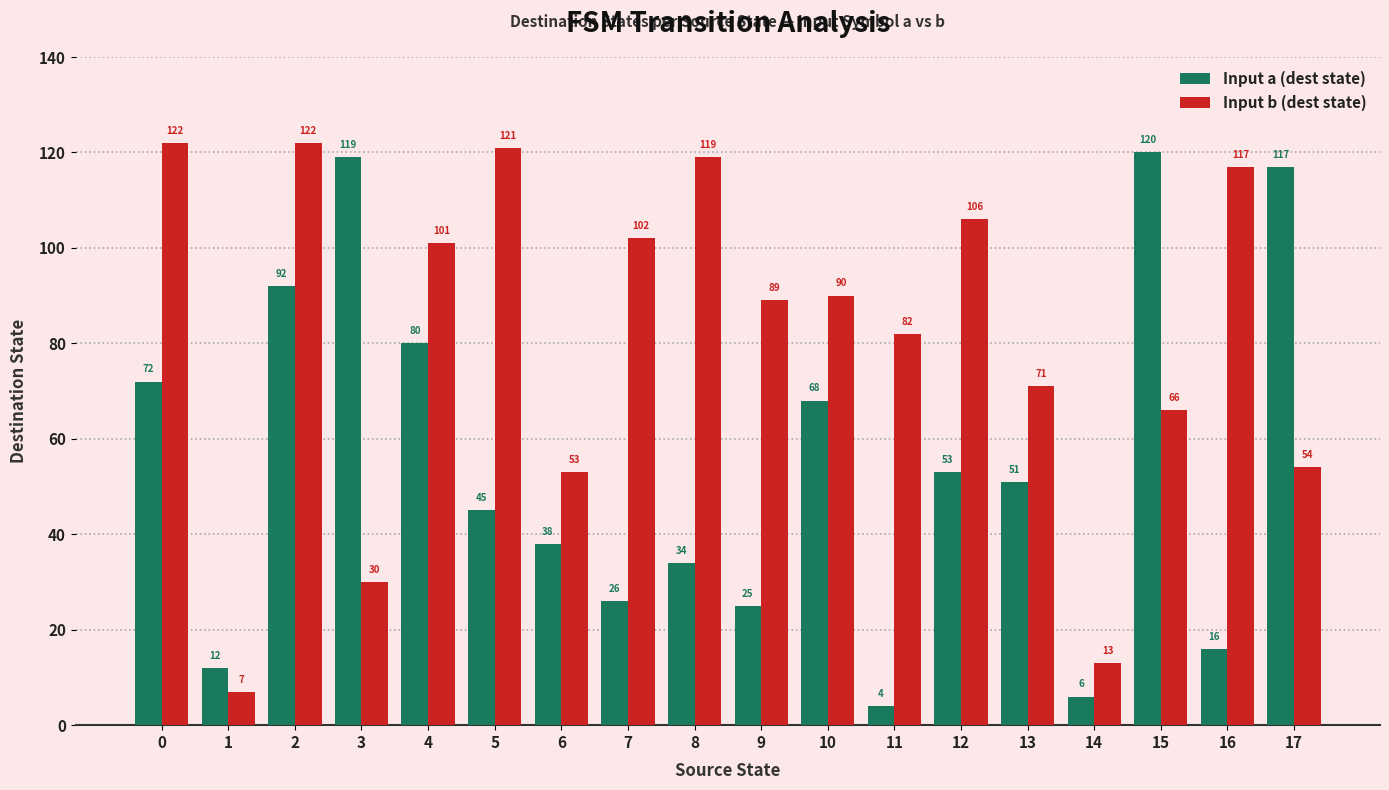

Which category has the lowest value in the Input a (dest state) series?

11